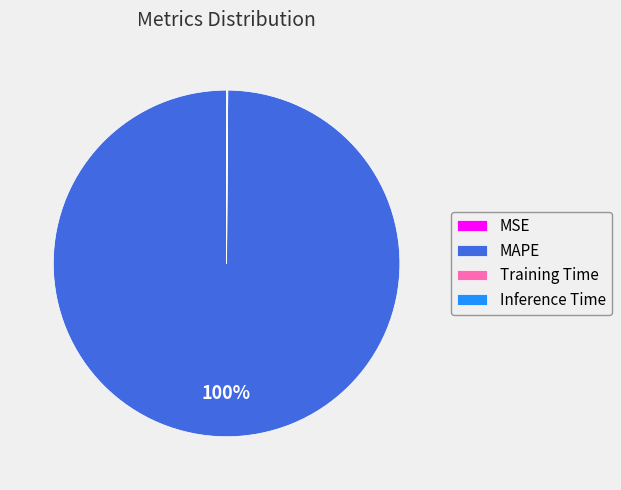

To the nearest percent, what is the difference between the largest and smallest slice percentages?

100%